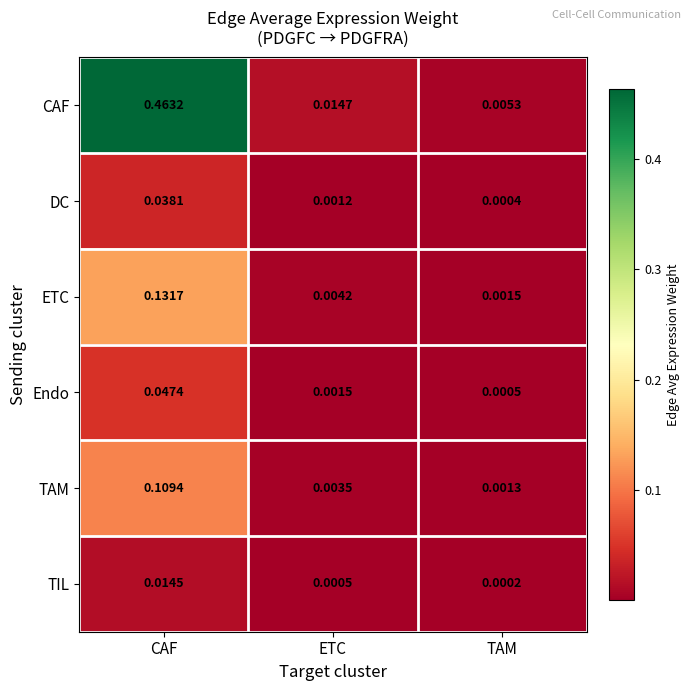

Which series changed the most between CAF and ETC?

CAF